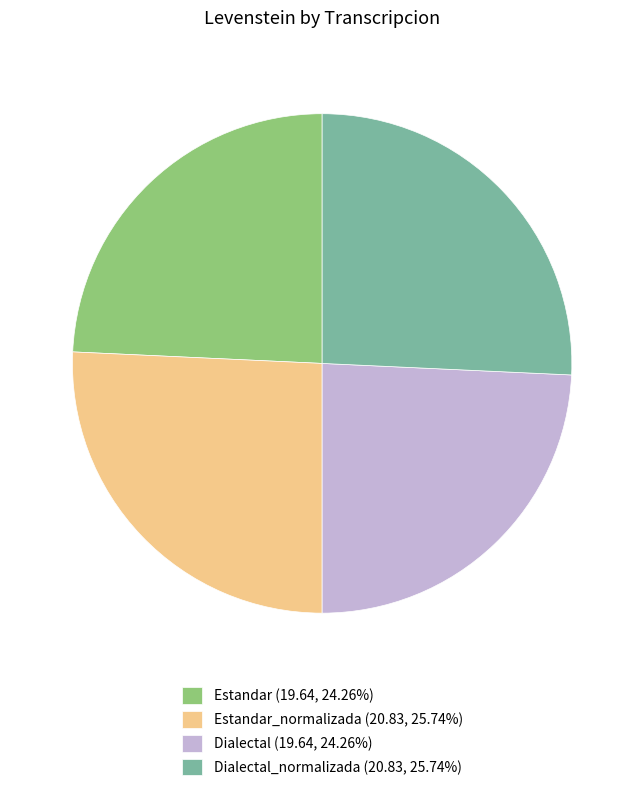

Does any single category account for the majority?

No